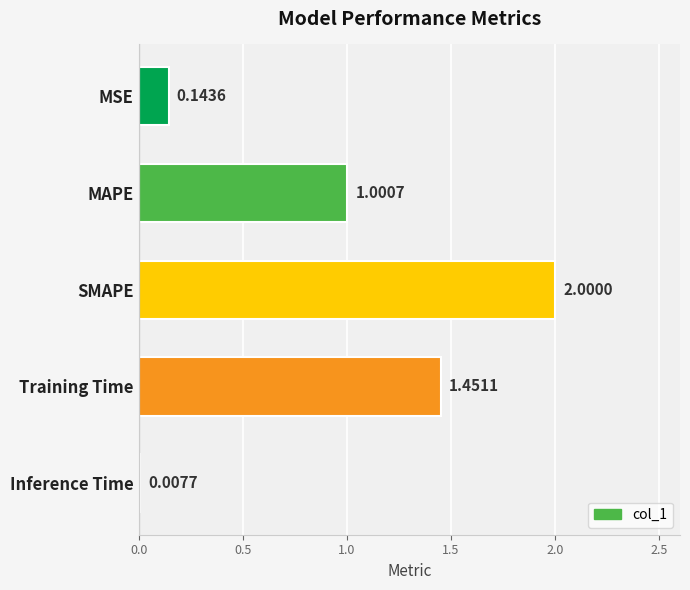

What is the greatest value displayed?

2.0